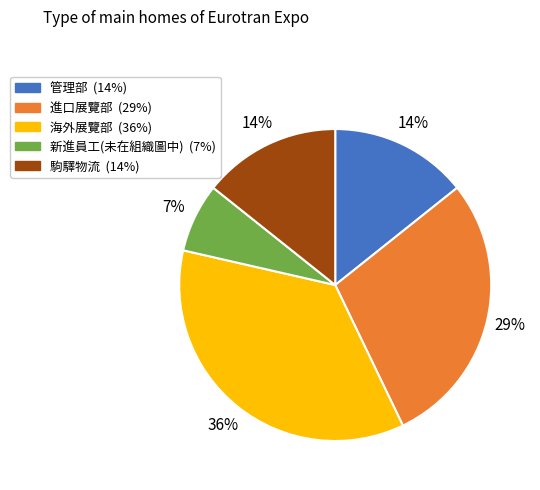

To the nearest percent, what is the difference between the largest and smallest slice percentages?

29%